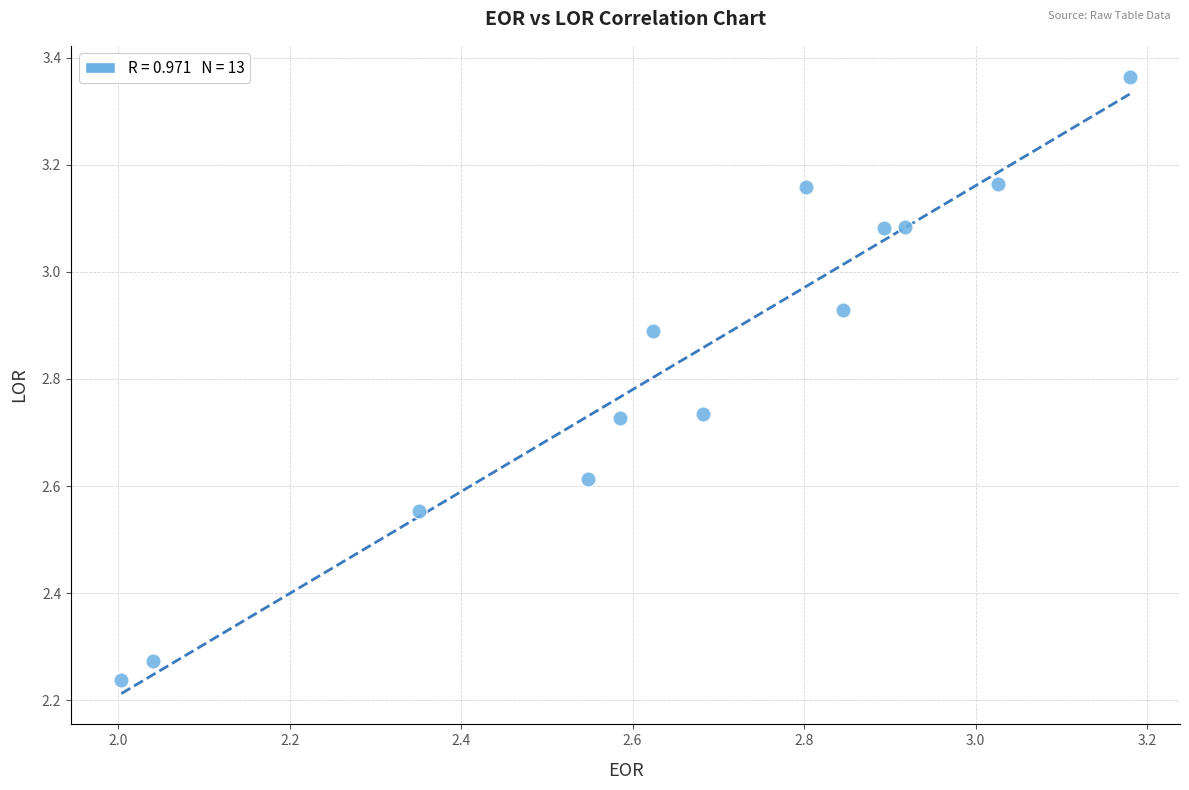

What is the range of Y values (max minus min)?

1.1